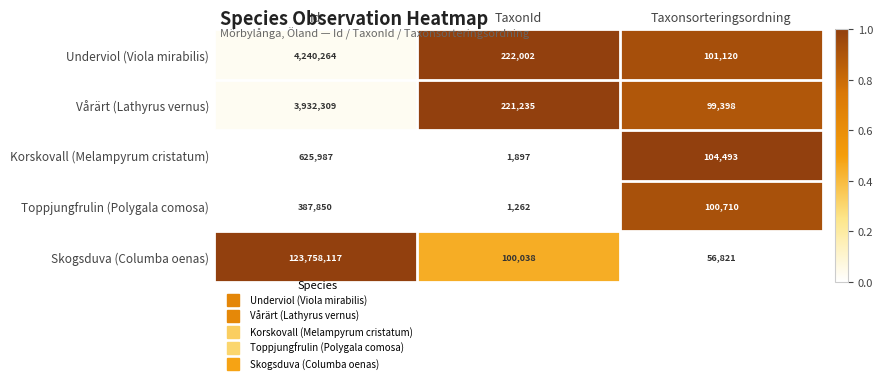

Is it true that Underviol (Viola mirabilis) equals 222002 at TaxonId?

True